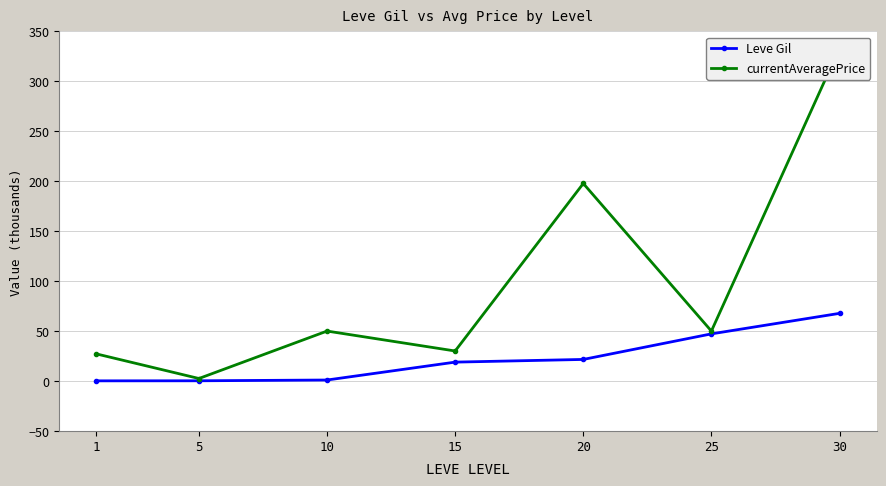

Between 10 and 15, which is larger?

15